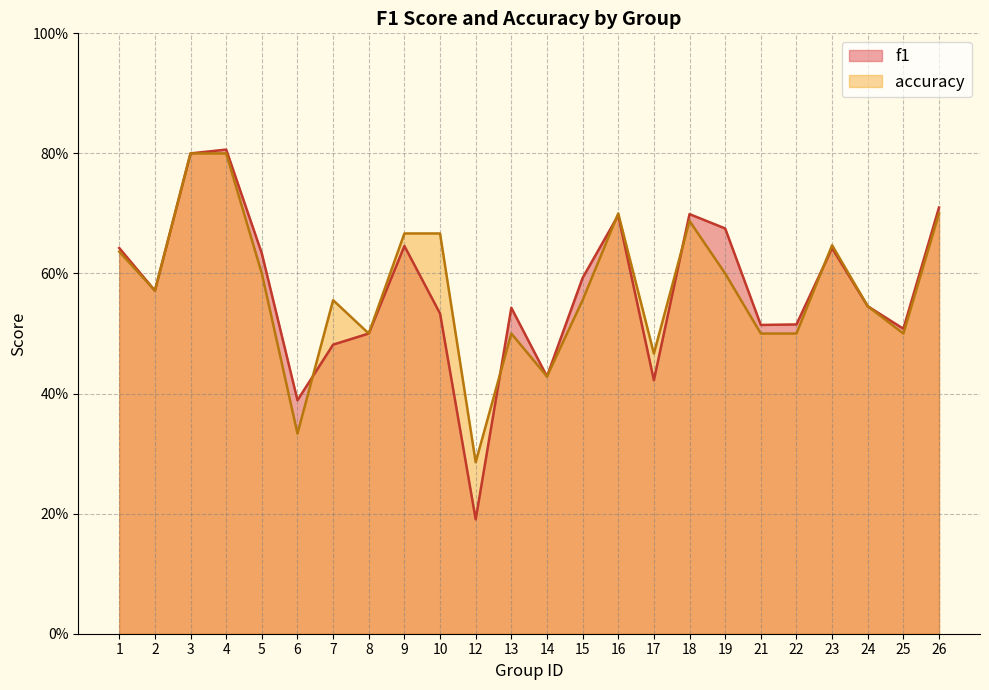

What is the smallest value displayed?

0.2